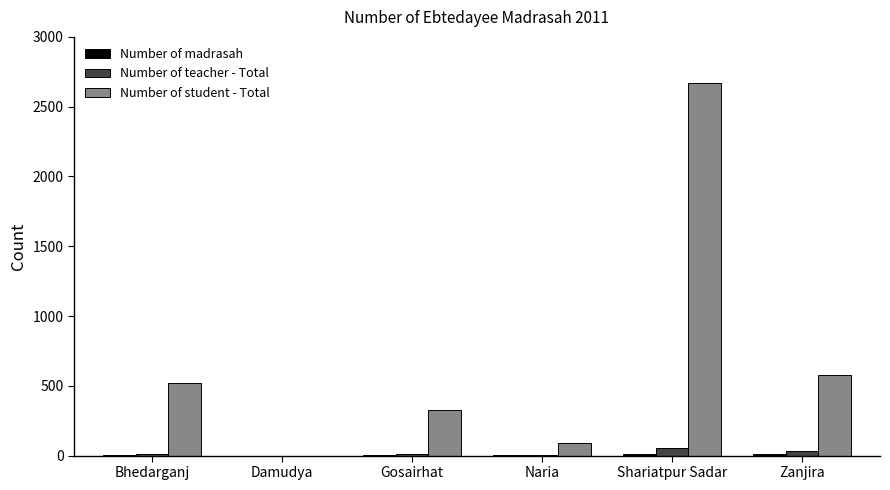

Which series has the largest total across all categories?

Number of student - Total